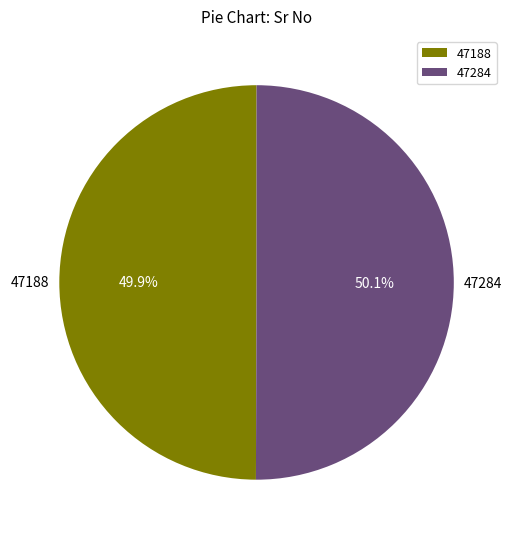

Count the number of slices in the pie.

2